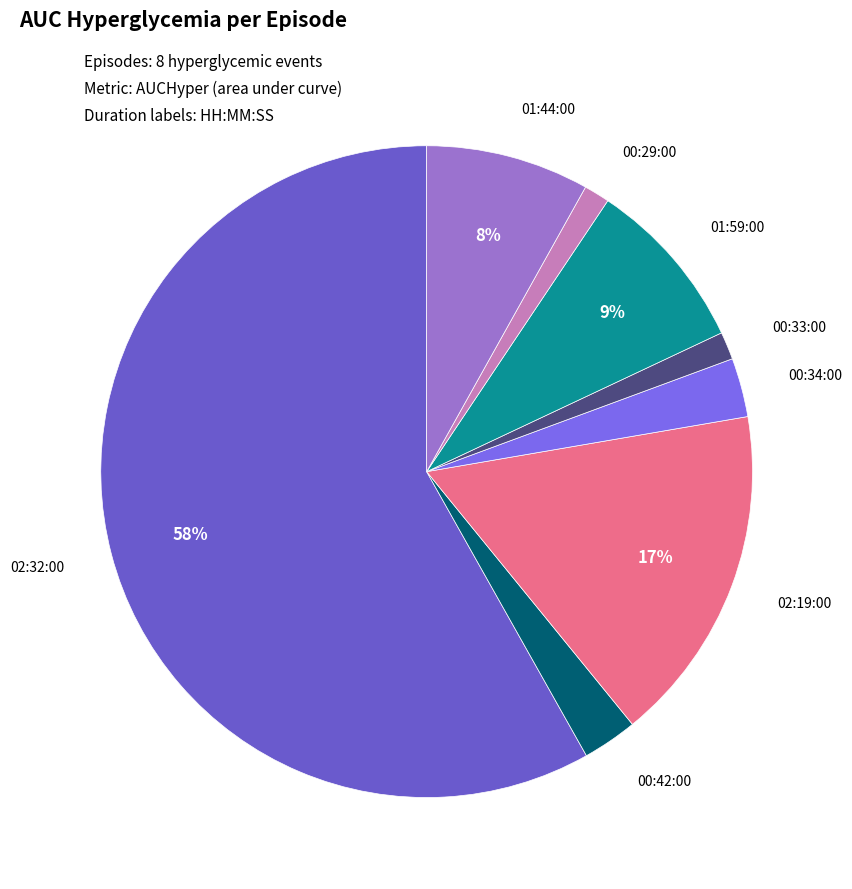

What is the majority slice?

02:32:00